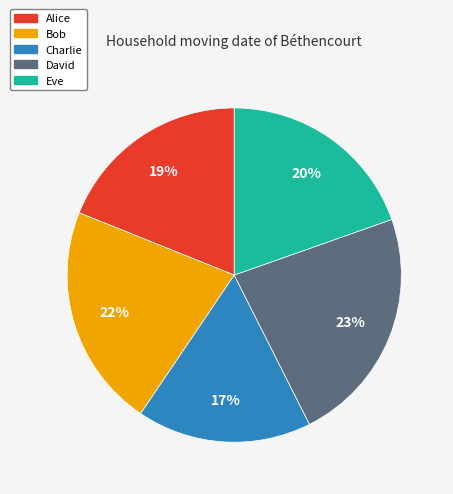

To the nearest percent, what percentage of the pie is David?

23%